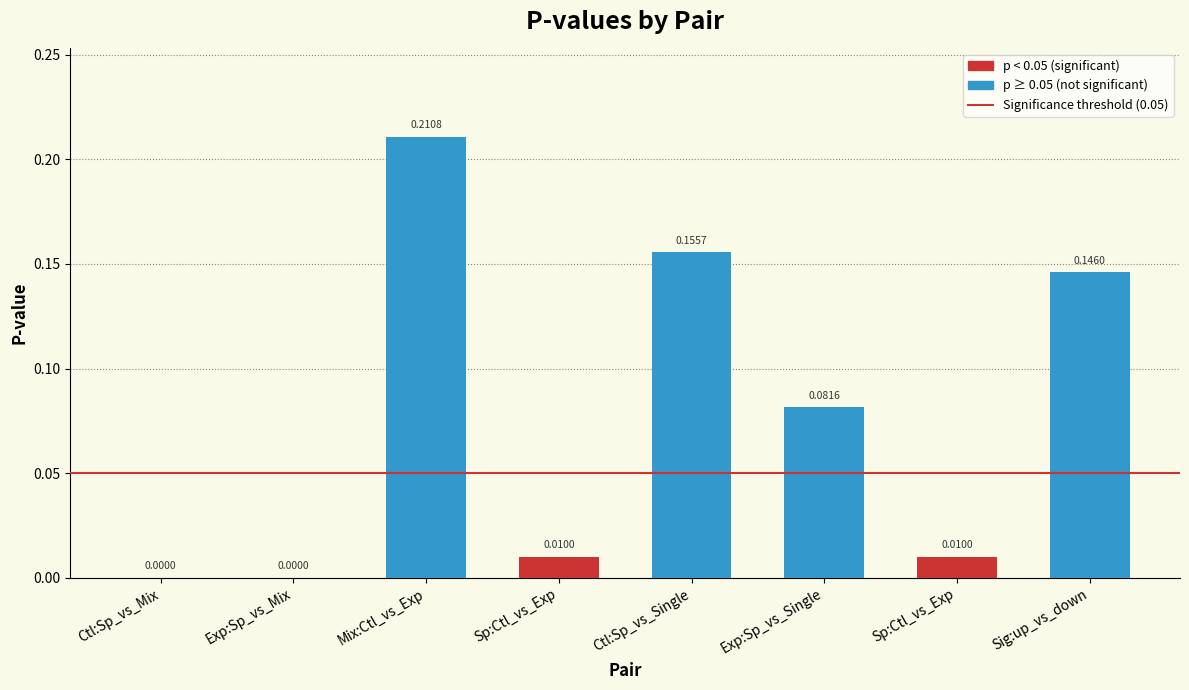

What is the sum of all values?

0.6